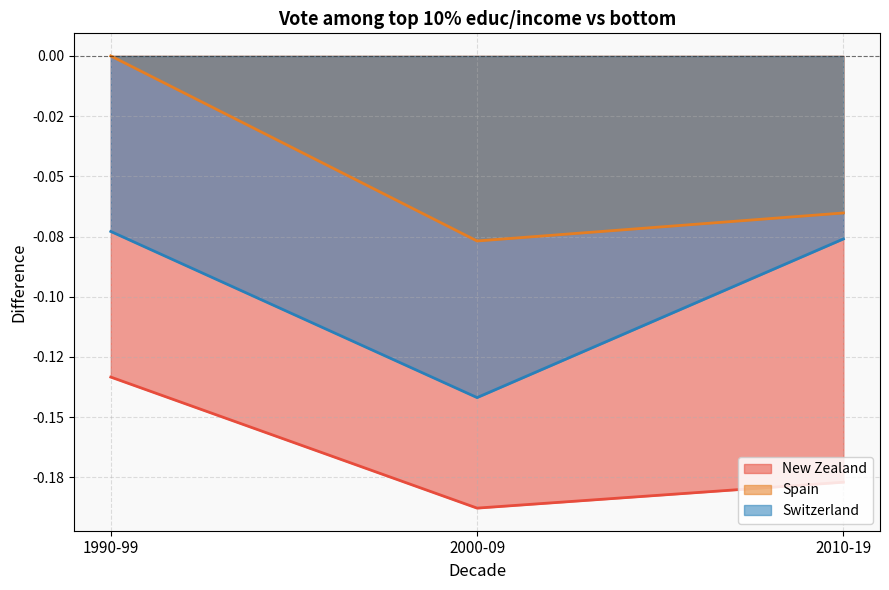

Between 1990-99 and 2000-09, which is larger?

1990-99